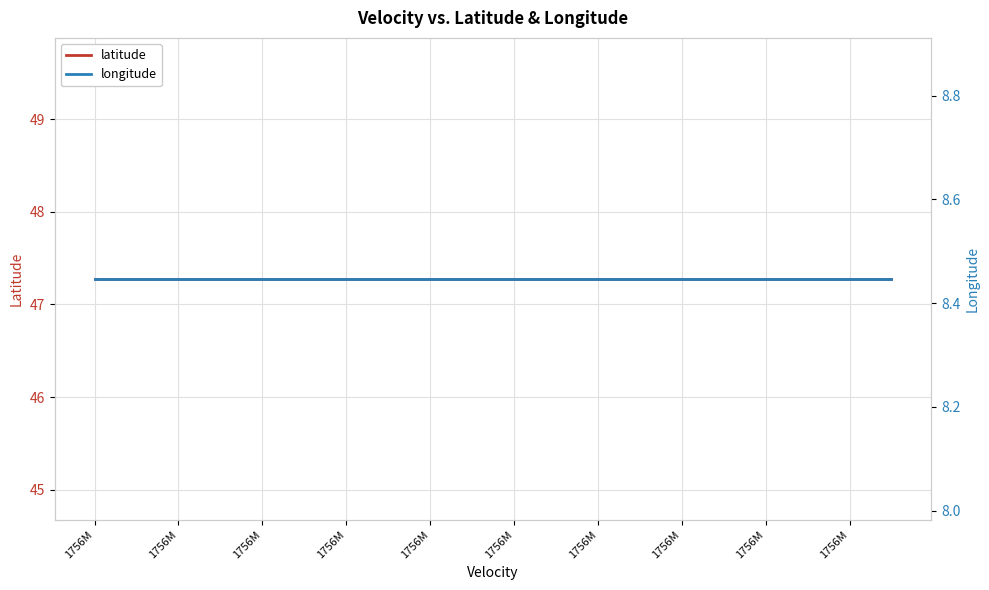

At which category is the sum across all series the highest?

1756M